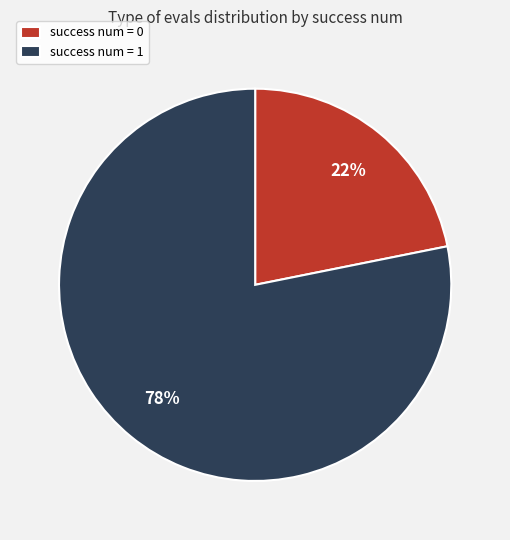

Between success num = 0 and success num = 1, which is larger?

success num = 1